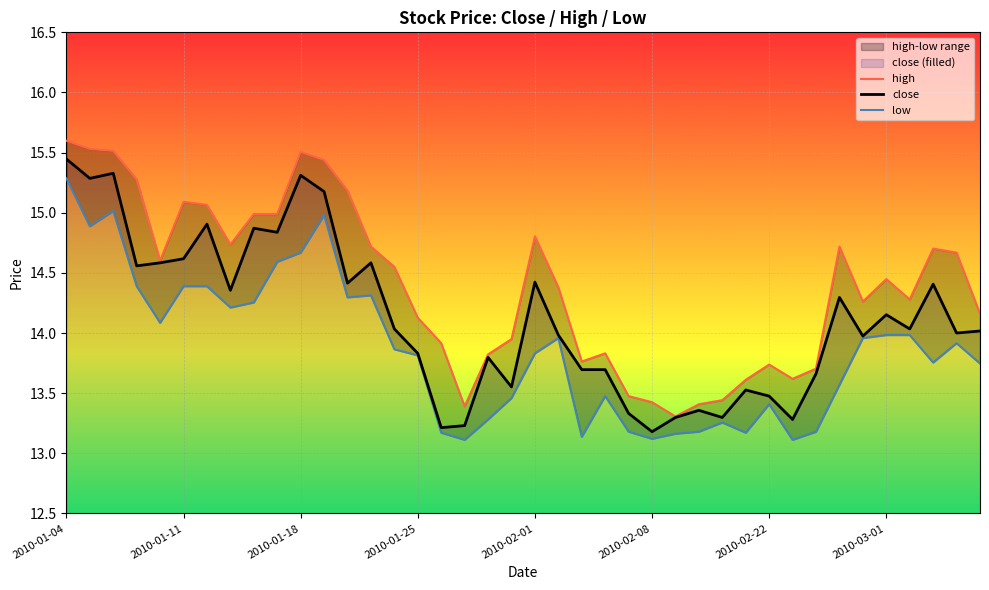

Which category has the highest value in the close series?

2010-01-04